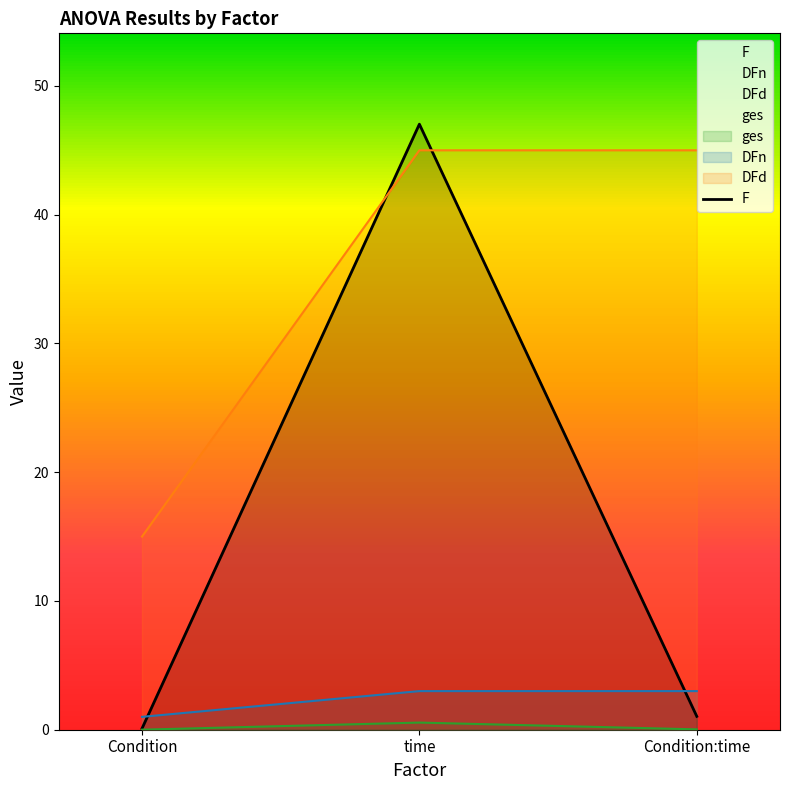

Is the value of DFn at time greater than the value of ges at time?

Yes